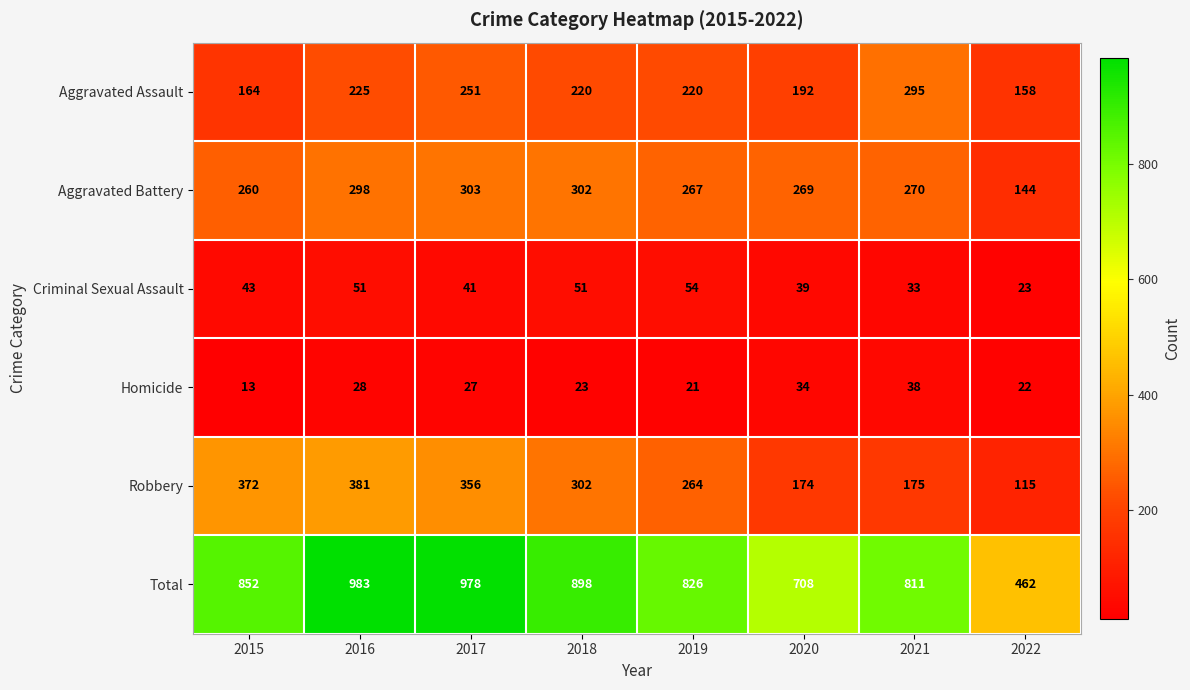

At 2021, list the series in order from largest to smallest.

Total, Aggravated Assault, Aggravated Battery, Robbery, Homicide, Criminal Sexual Assault